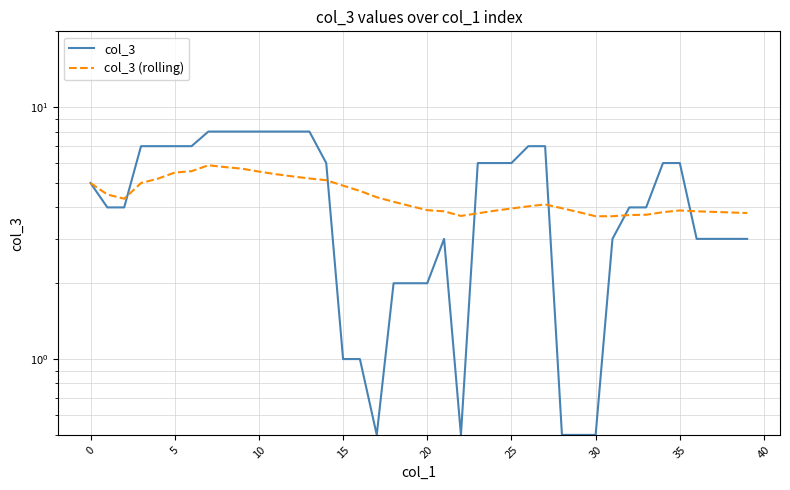

Does the chart have visible grid lines?

Yes